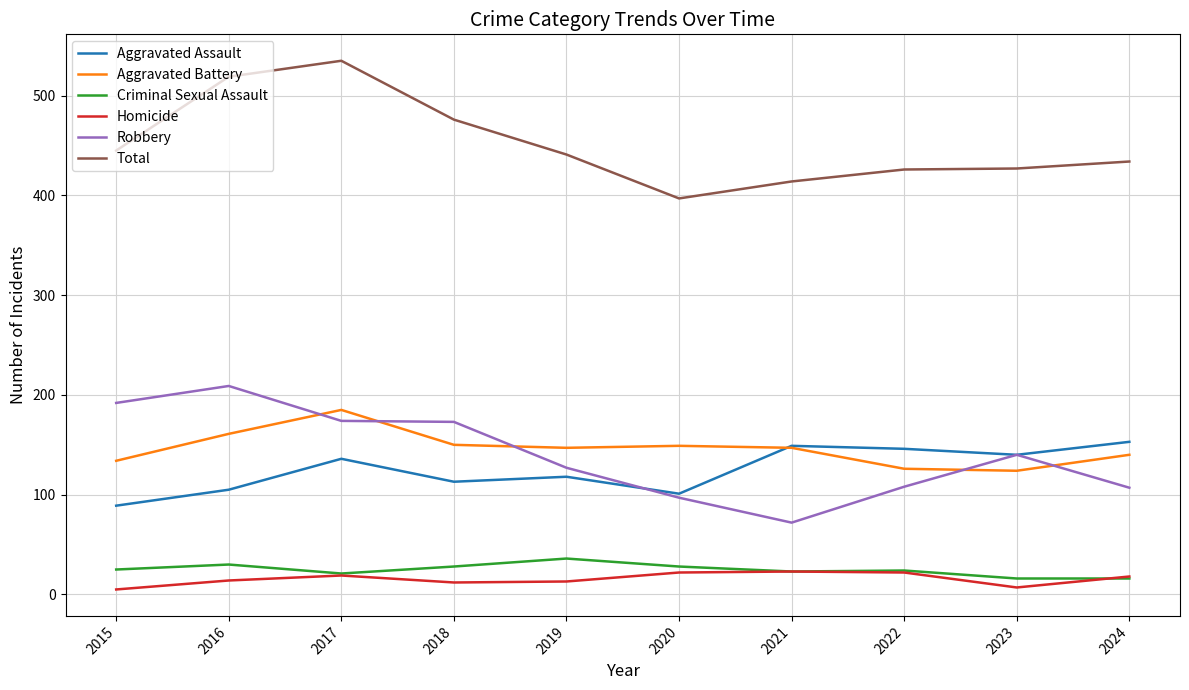

True or false: Aggravated Assault and Criminal Sexual Assault intersect in this chart.

False